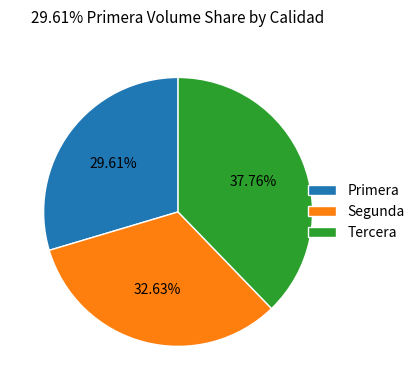

Is there any slice that represents more than half of the pie?

No